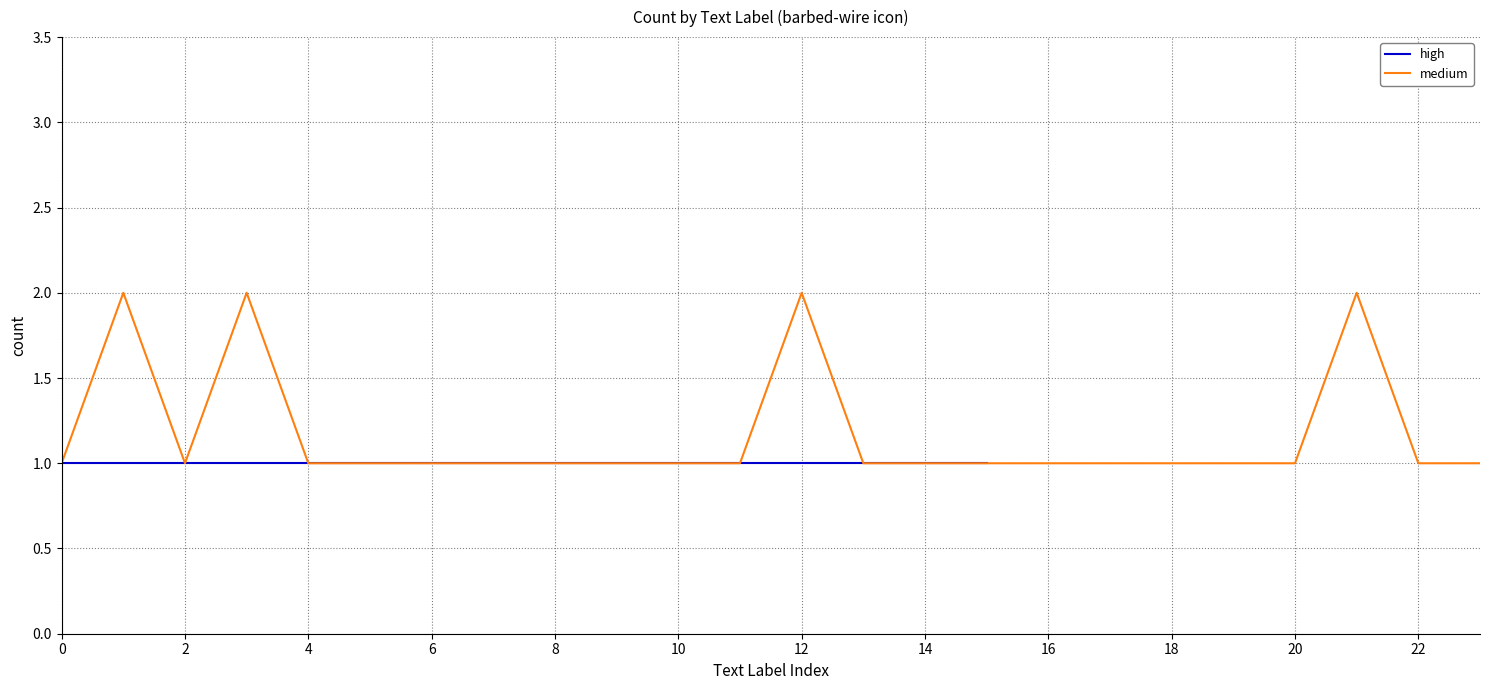

True or false: medium has a value of 1 at 20.

True